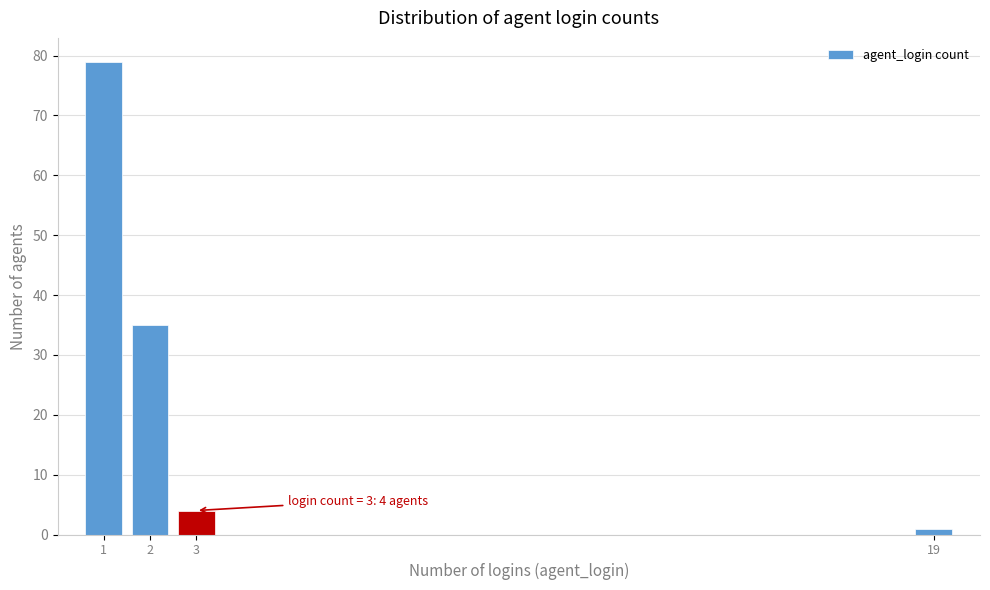

Over which range of the x-axis is the bar tallest?

0.5 to 1.5